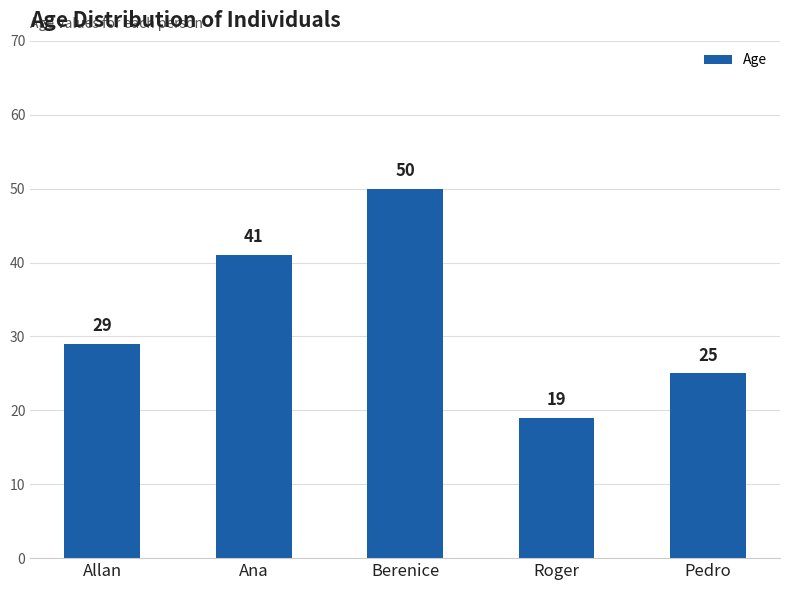

Which category has the lowest value across all series?

Roger